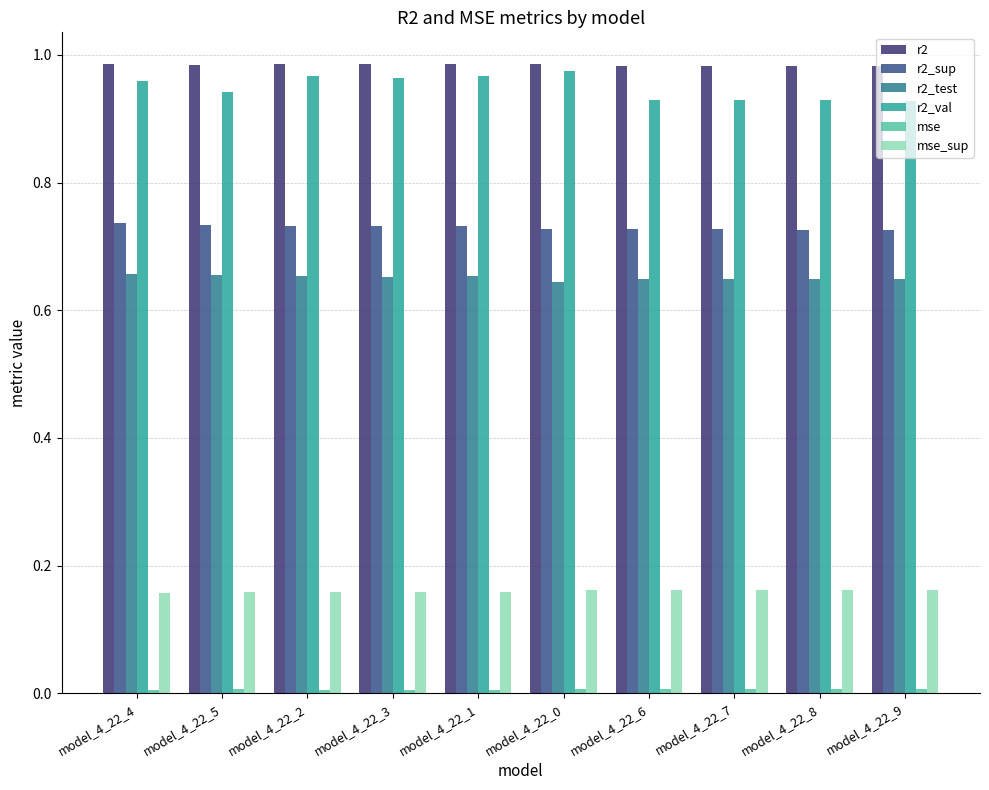

How many distinct data groups are displayed?

6